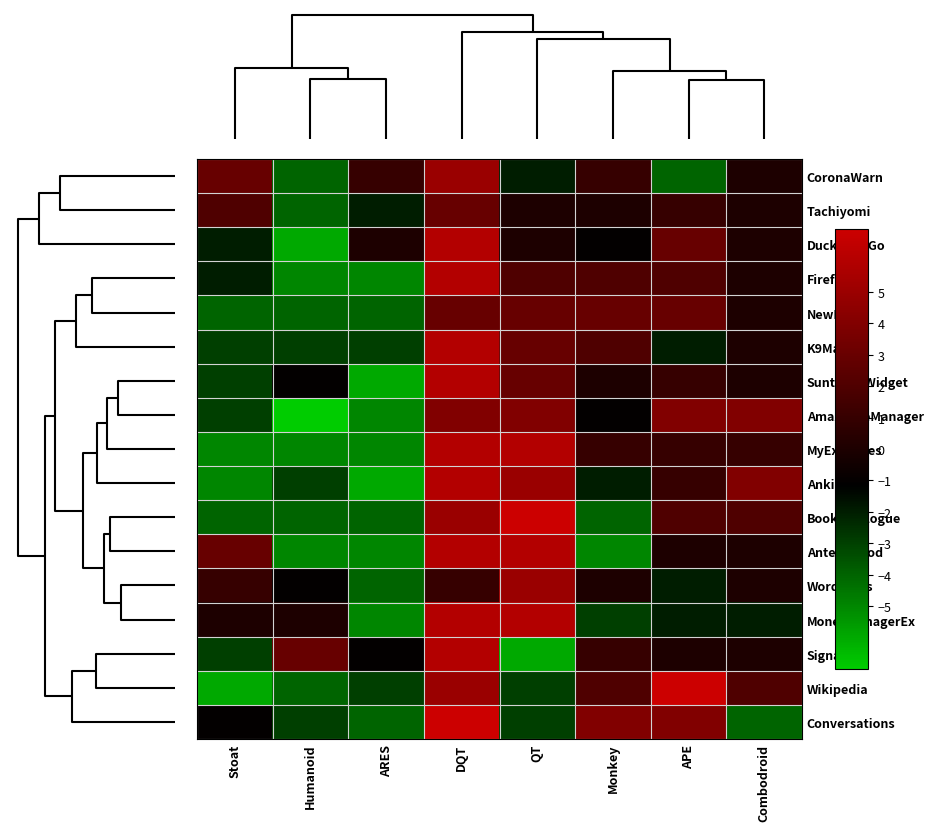

At which category is the sum across all series the highest?

DQT